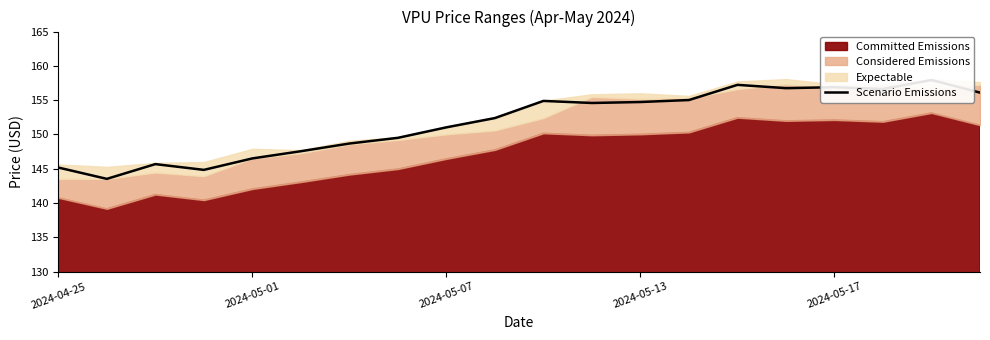

Between 2024-04-25 and 2024-05-17, which is larger?

2024-05-17